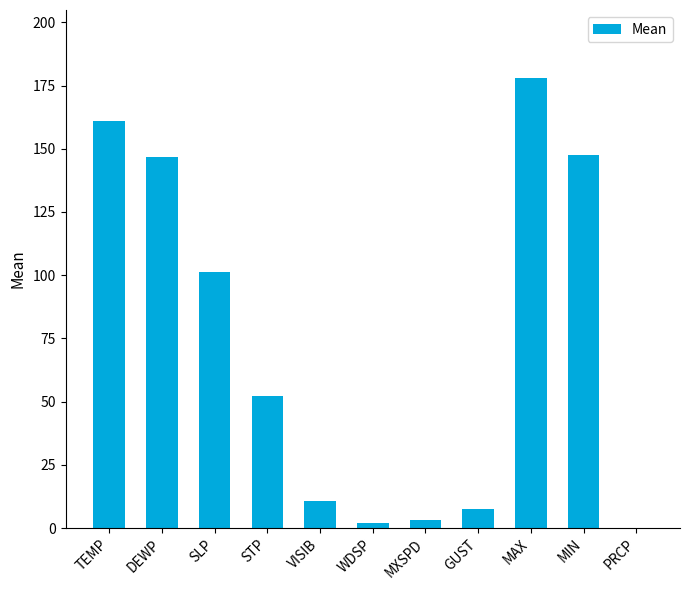

Between TEMP and WDSP, which is larger?

TEMP